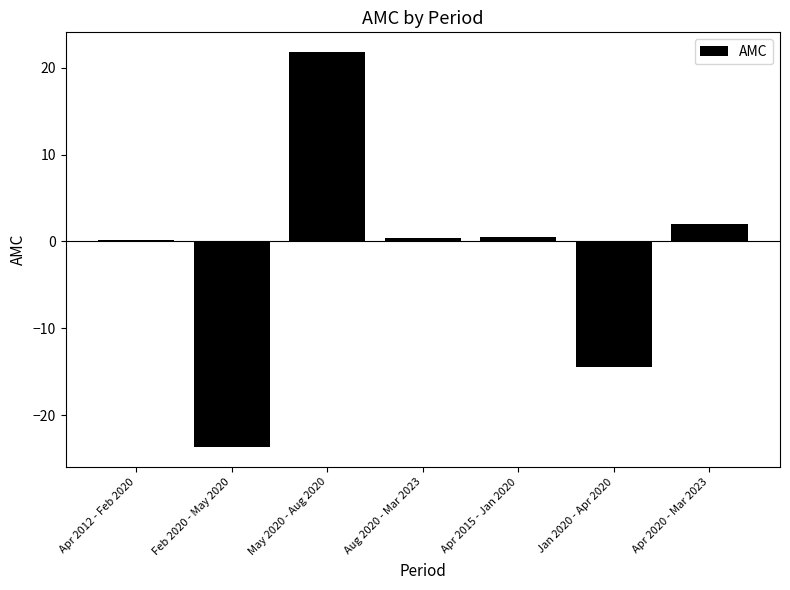

How many bars are there in total?

7